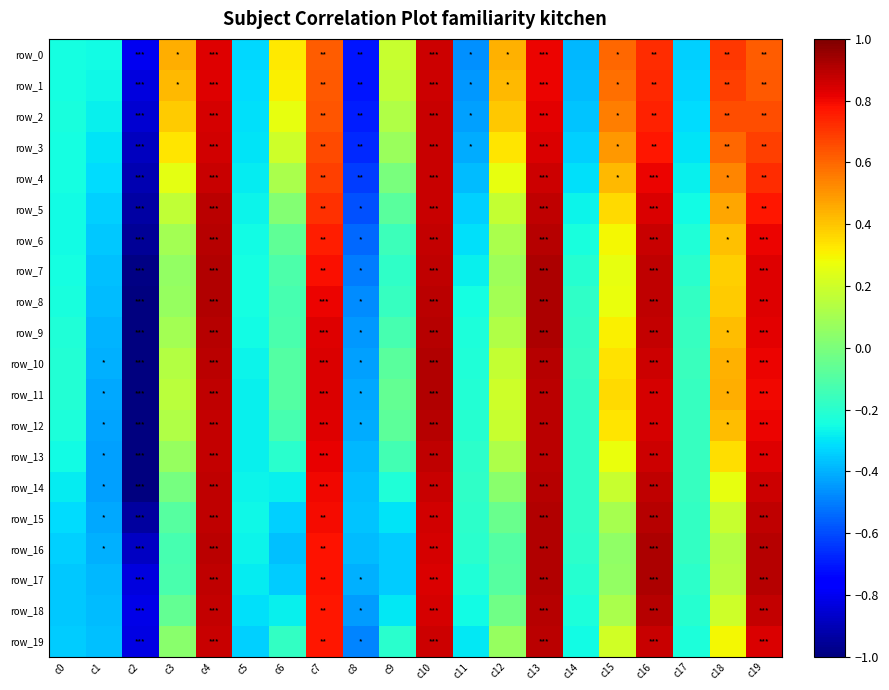

Is the value of row_2 at c19 greater than the value of row_11 at c17?

Yes